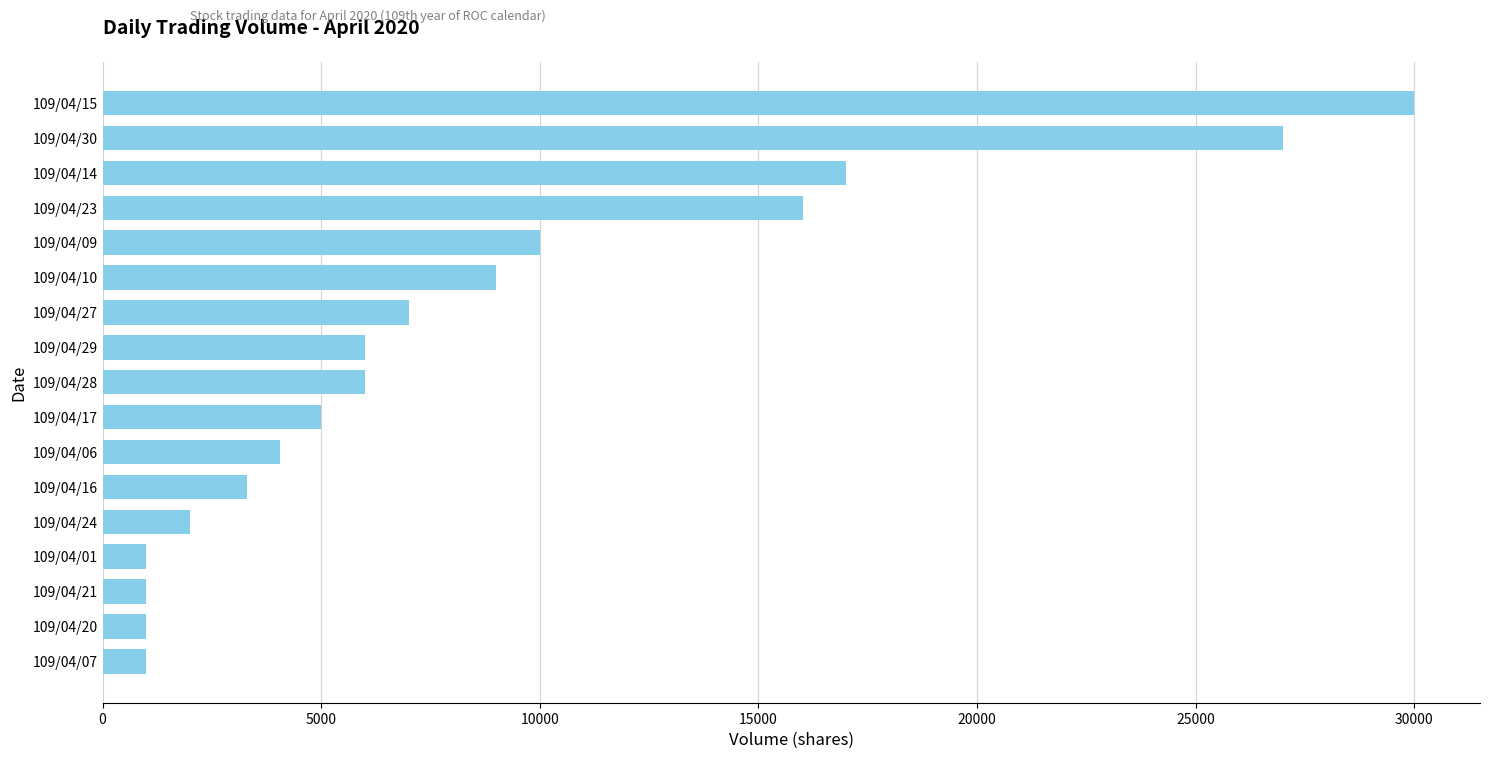

Which has a higher value, 109/04/17 or 109/04/10?

109/04/10